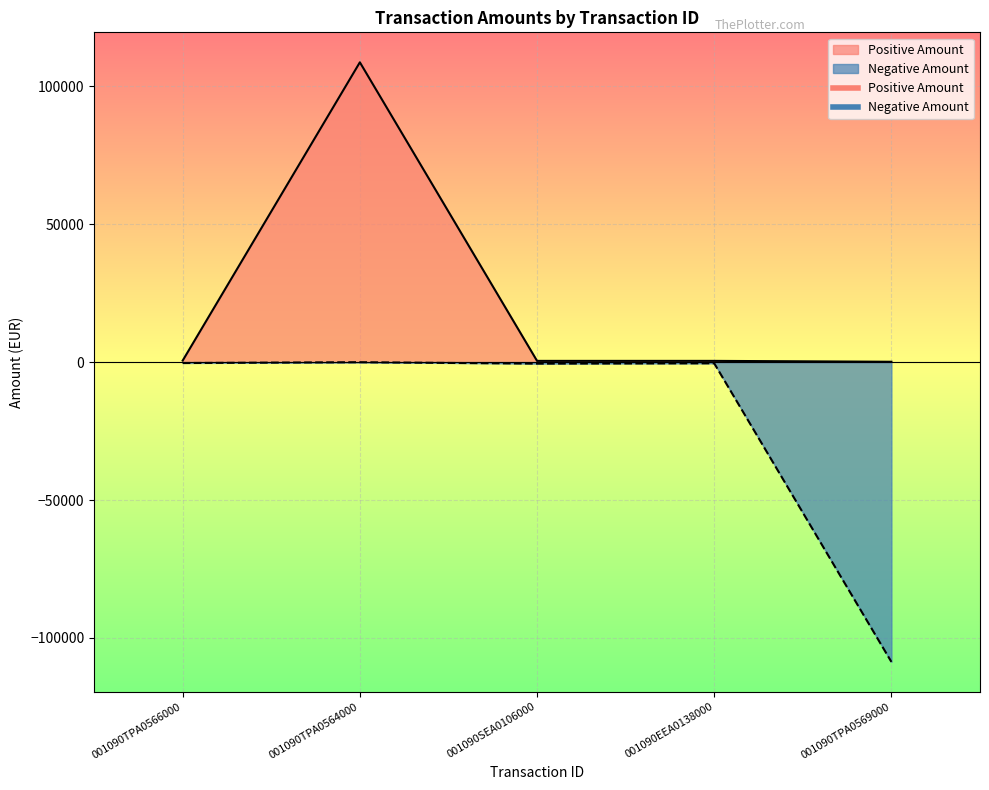

How many interior local peaks does the Positive Amount series have?

1